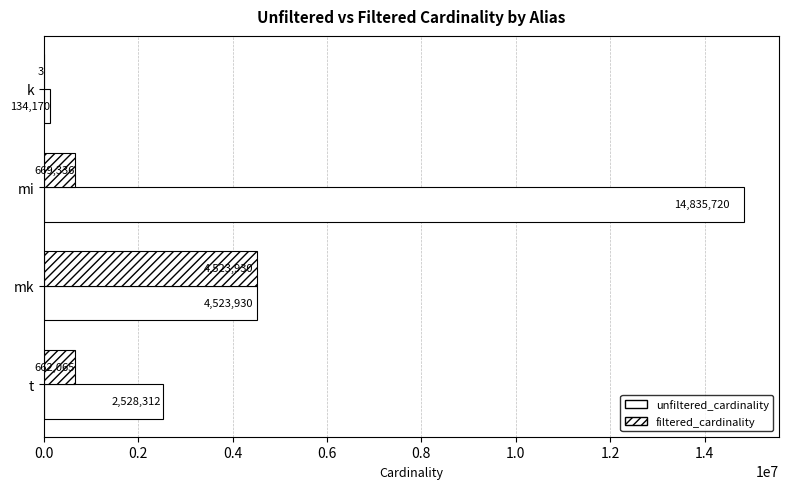

How many bars are there in each group?

2